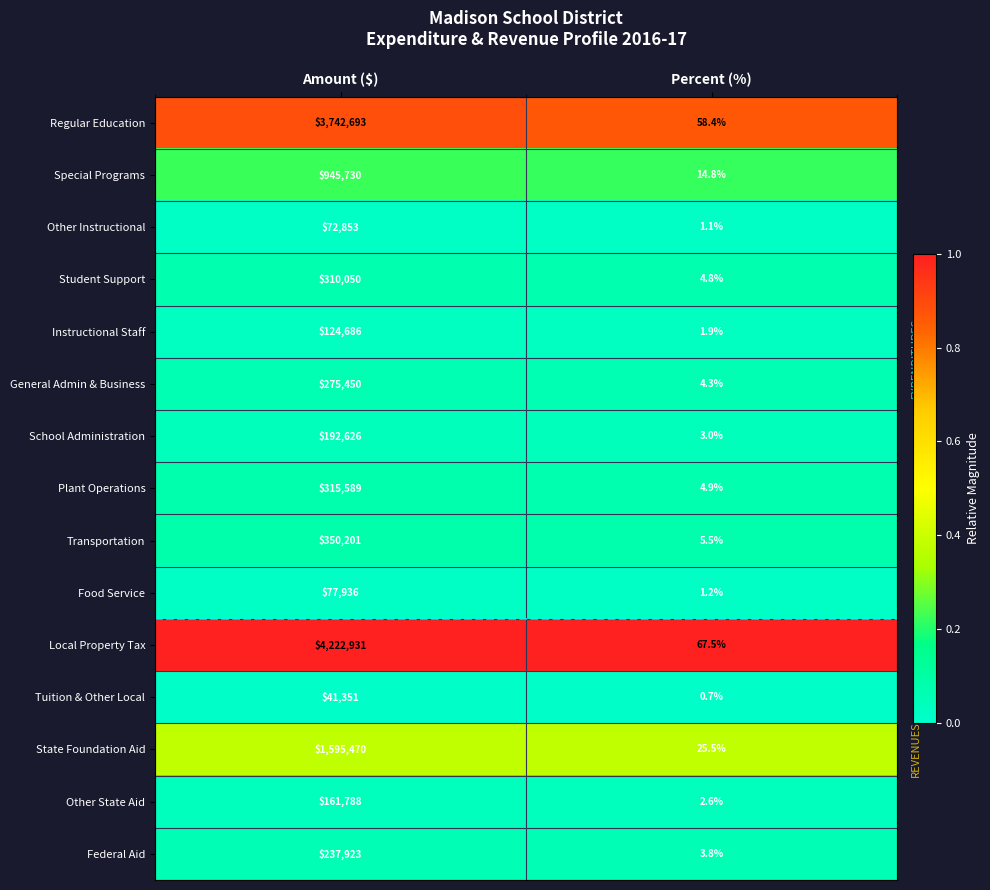

Rank the series at Amount ($) from lowest to highest value.

Tuition & Other Local, Other Instructional, Food Service, Instructional Staff, Other State Aid, School Administration, Federal Aid, General Admin & Business, Student Support, Plant Operations, Transportation, Special Programs, State Foundation Aid, Regular Education, Local Property Tax